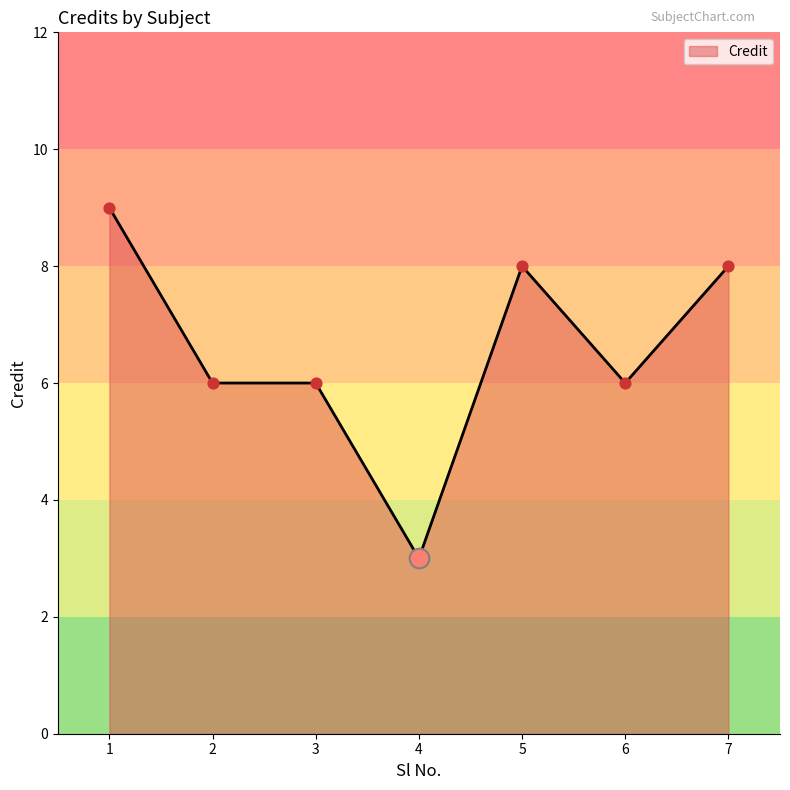

Between 7 and 4, which is larger?

7